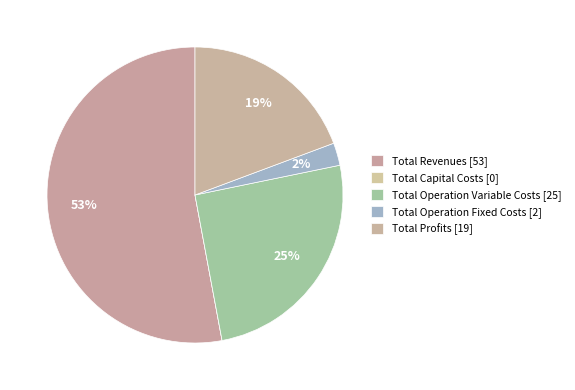

Combined, what portion of the pie is Total Capital Costs and Total Revenues?

52.9%